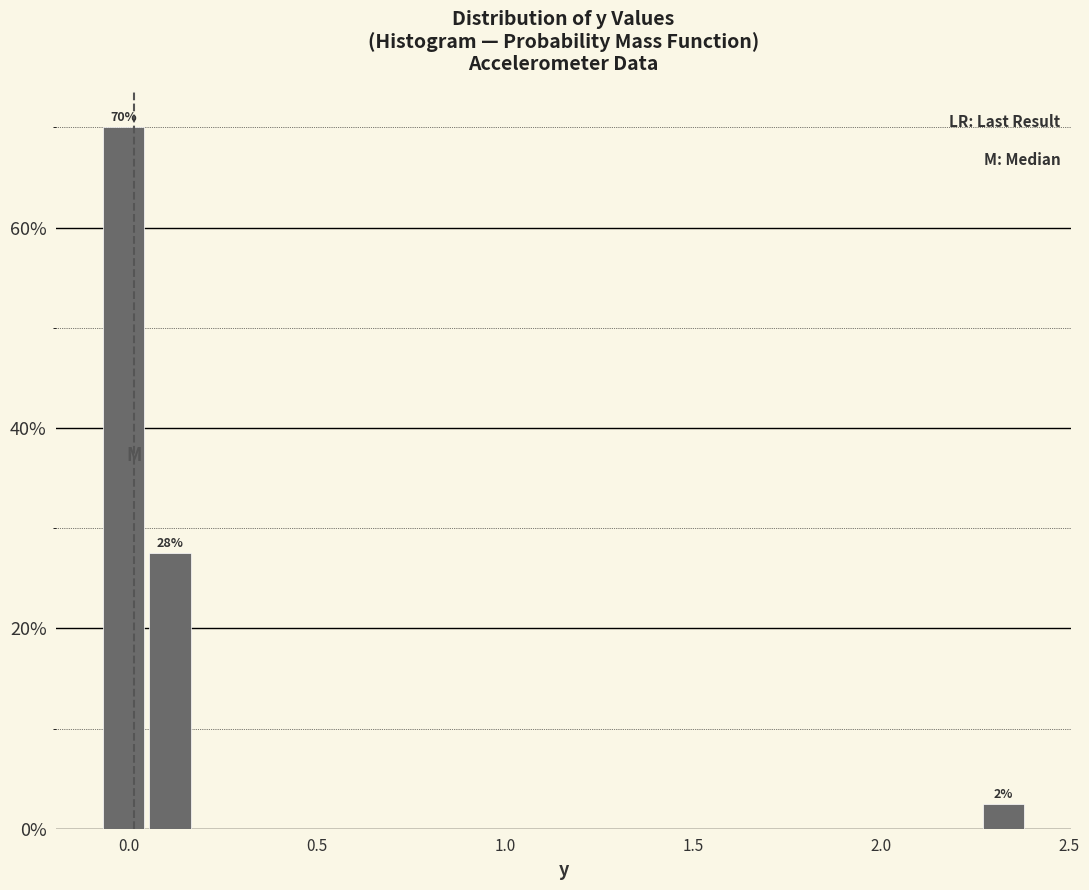

Read against the x-axis, roughly where is the centre of the tallest bar?

0.00